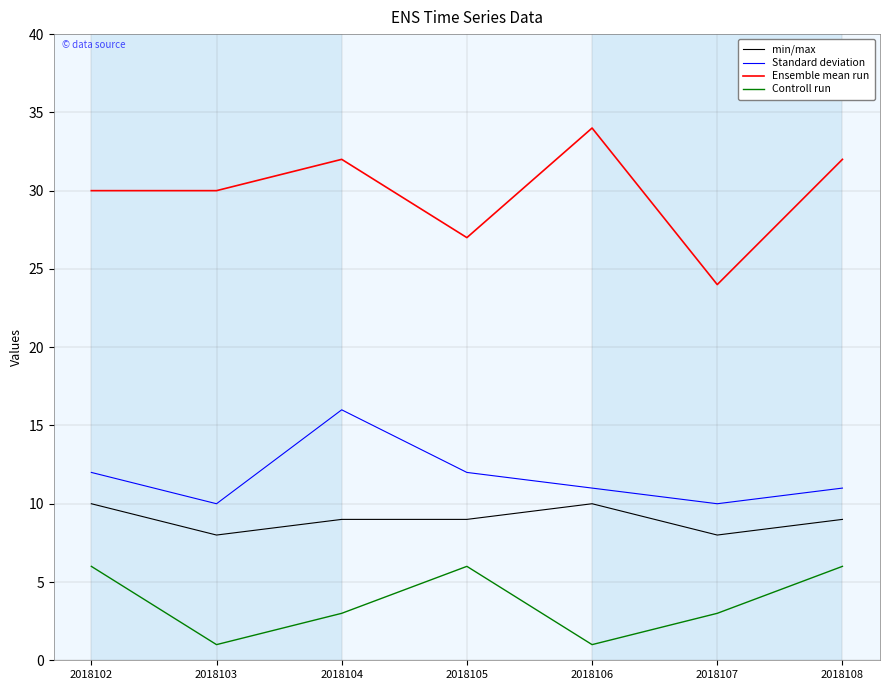

The value of Controll run at 2018102 is 6. True or false?

True